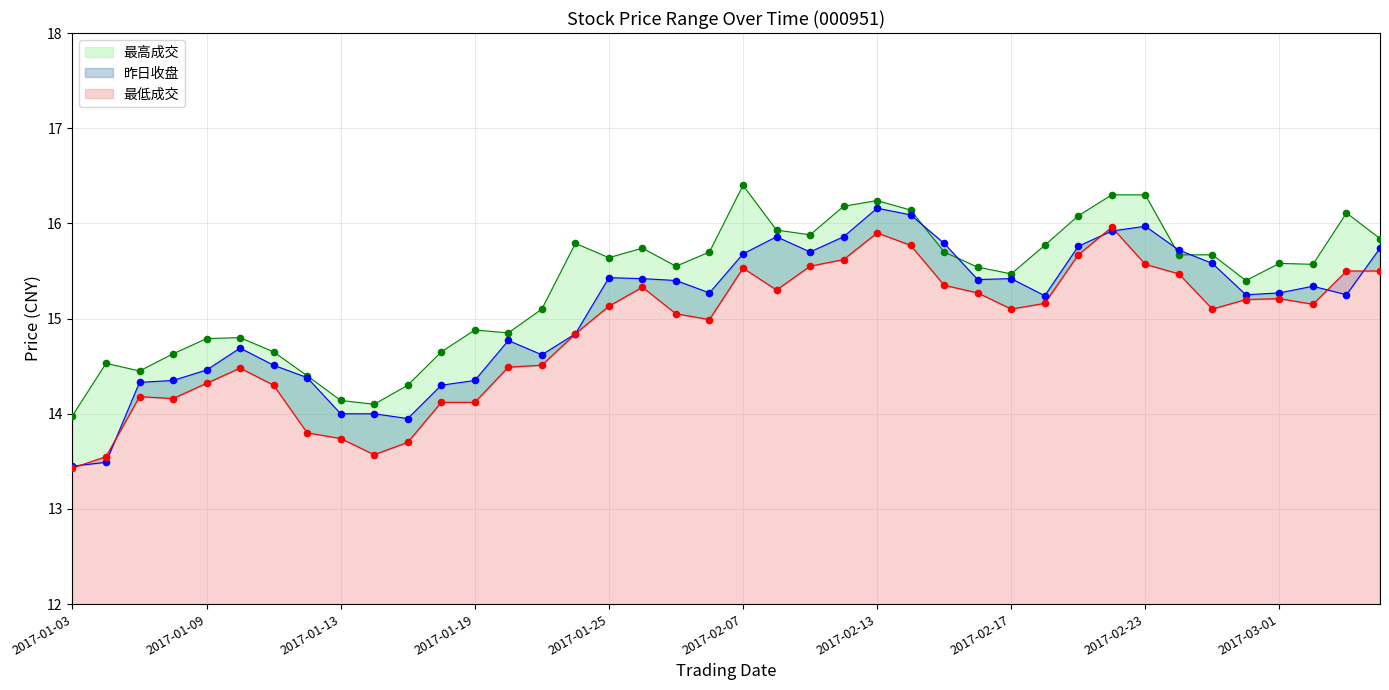

Which series has the largest total across all categories?

最高成交